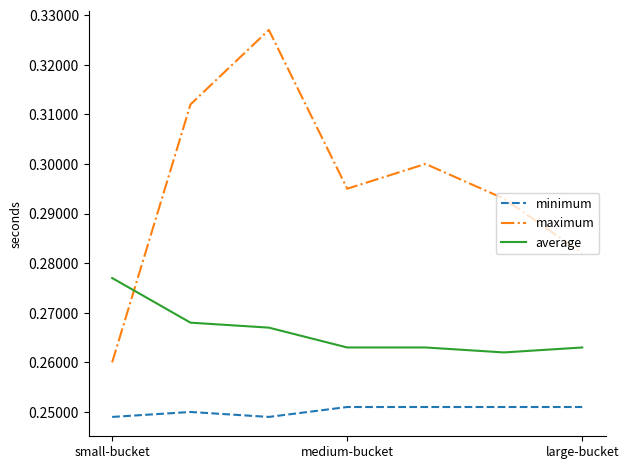

List the series in order of their peak value, lowest first.

minimum, average, maximum